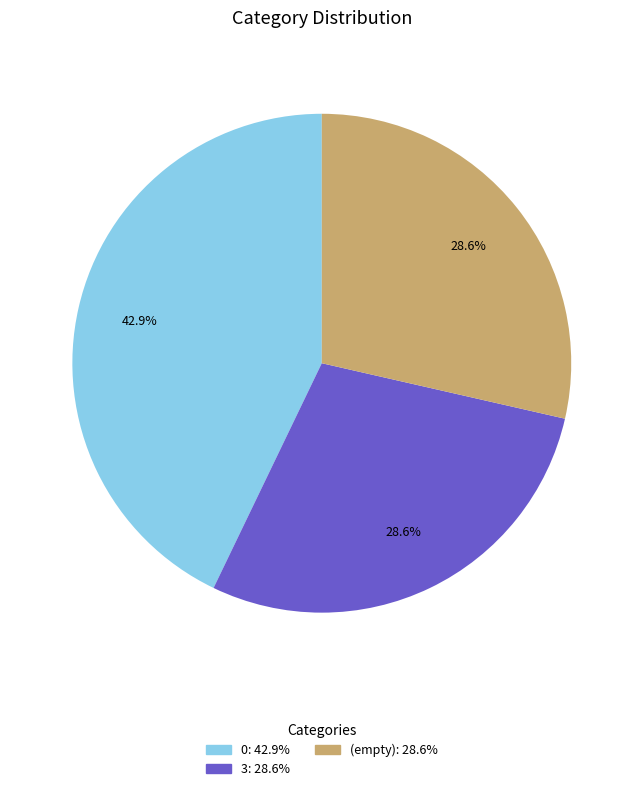

Is there any slice that represents more than half of the pie?

No